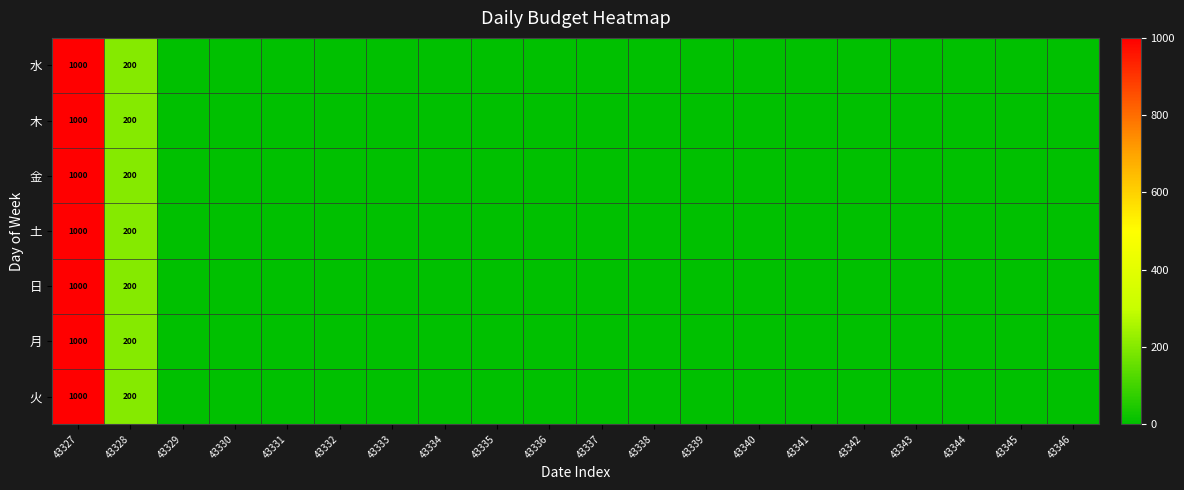

How many distinct data groups are displayed?

7